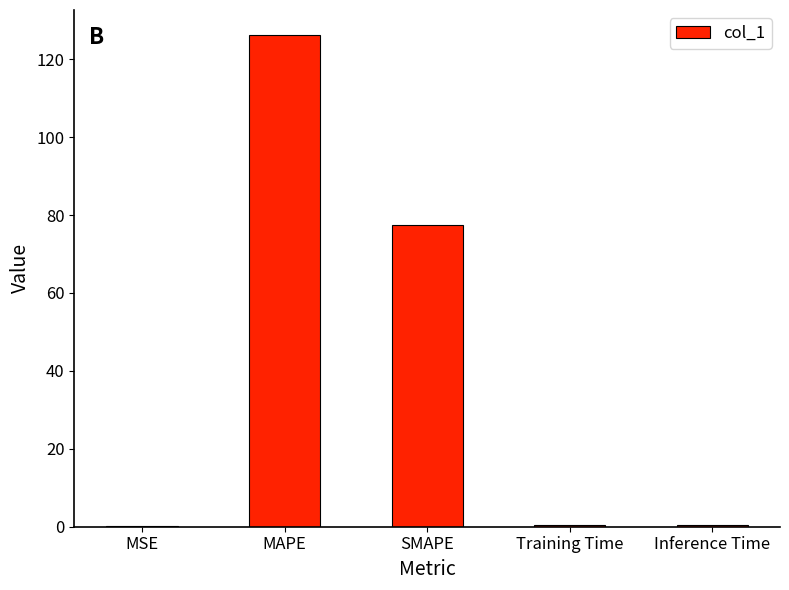

Between Training Time and MAPE, which is larger?

MAPE